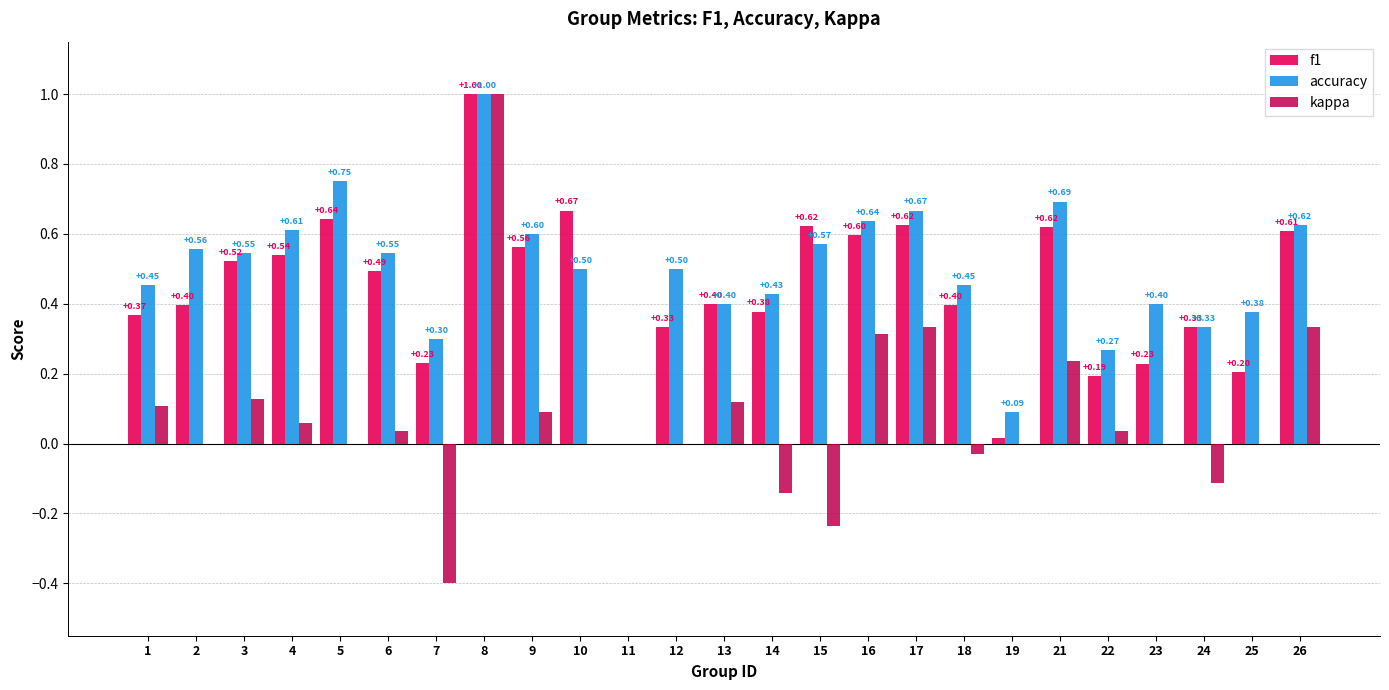

How many values in accuracy are above zero?

24